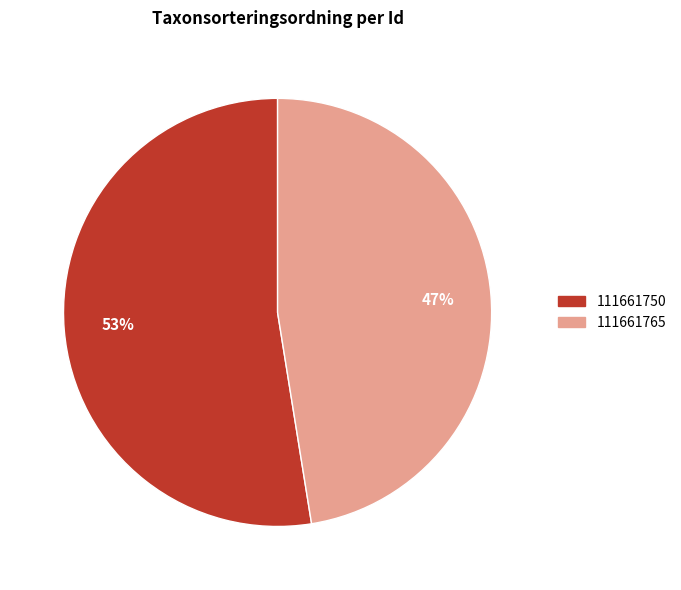

To the nearest percent, what percentage of the pie is 111661765?

47%